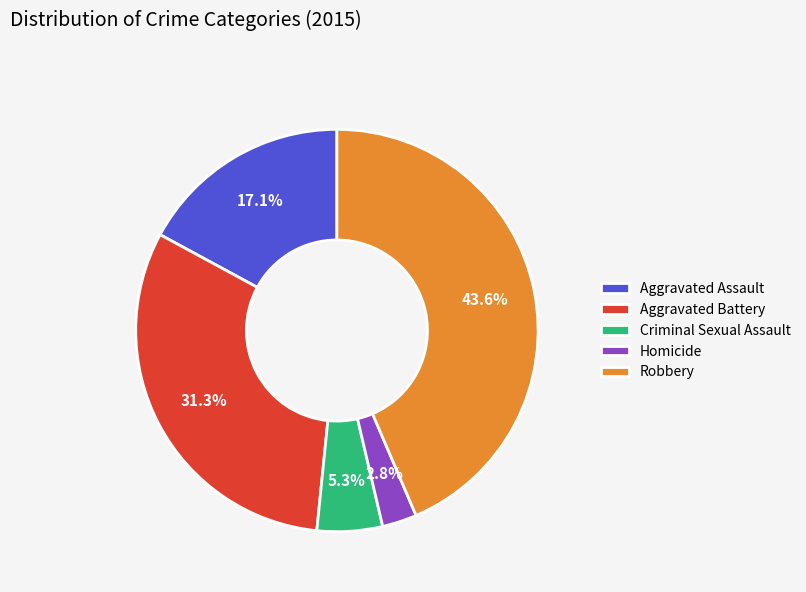

Which slice is the smallest?

Homicide